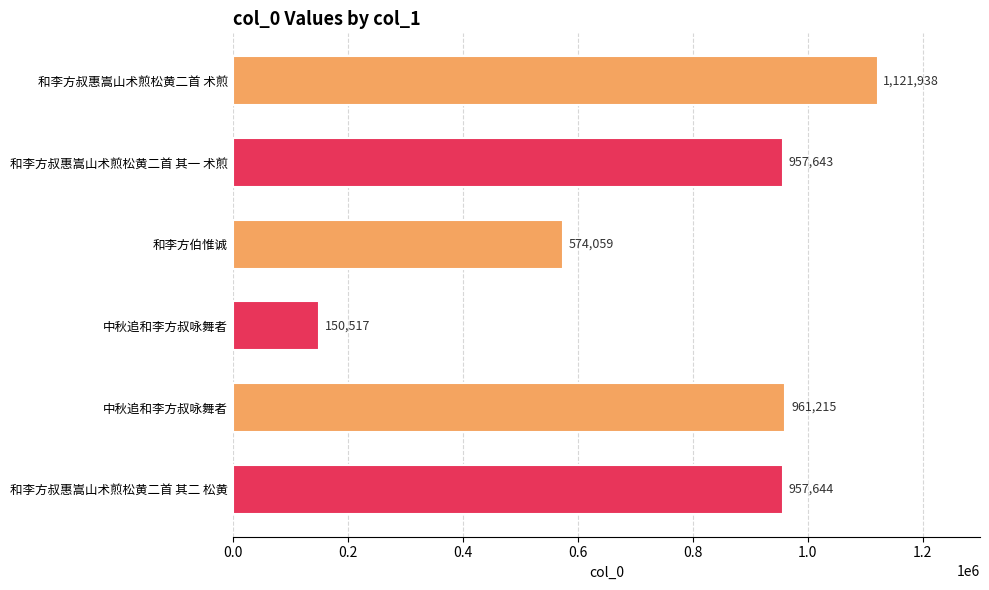

How many bars are there in total?

6